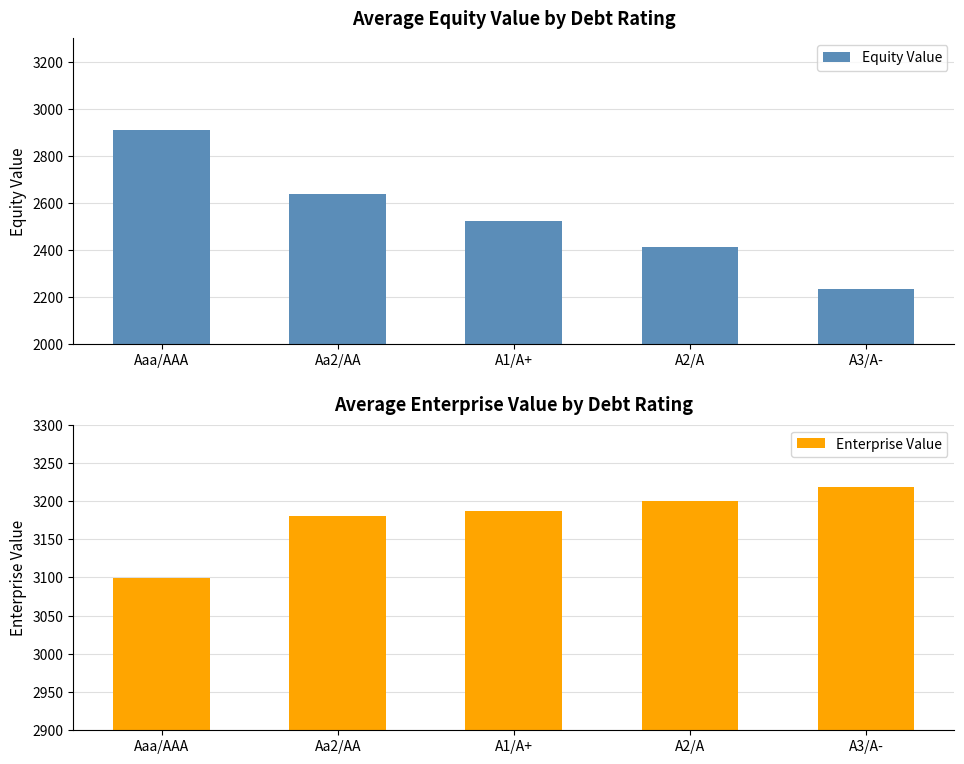

At A1/A+, list the series in order from largest to smallest.

Enterprise Value, Equity Value